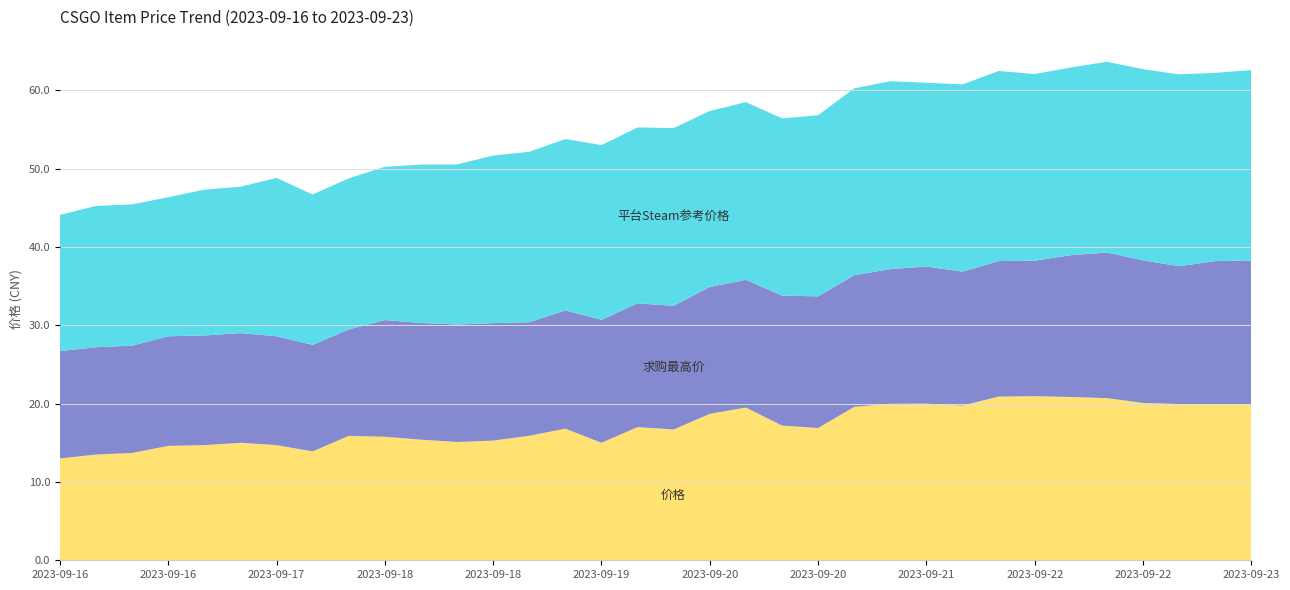

Reading left to right, list all the values displayed in this chart.

价格: 13.0	13.5	13.7	14.6	14.7	15.0	14.7	13.9	15.9	15.8	15.4	15.1	15.3	15.9	16.8	15.0	17.0	16.7	18.7	19.5	17.2	16.9	19.6	20.0	20.0	19.8	20.9	20.9	20.9	20.7	20.1	19.9	19.9	19.9
求购最高价: 13.7	13.7	13.7	14.0	14.0	14.0	13.9	13.6	13.6	14.9	14.9	15.0	15.0	14.5	15.1	15.7	15.8	15.8	16.2	16.3	16.6	16.8	16.8	17.2	17.5	17.1	17.3	17.3	18.1	18.6	18.2	17.6	18.3	18.4
平台Steam参考价格: 17.4	18.0	18.0	17.8	18.6	18.7	20.2	19.2	19.3	19.6	20.2	20.4	21.4	21.8	21.9	22.3	22.5	22.7	22.5	22.7	22.6	23.1	23.9	24.0	23.5	23.9	24.3	23.8	24.0	24.3	24.4	24.5	24.0	24.3